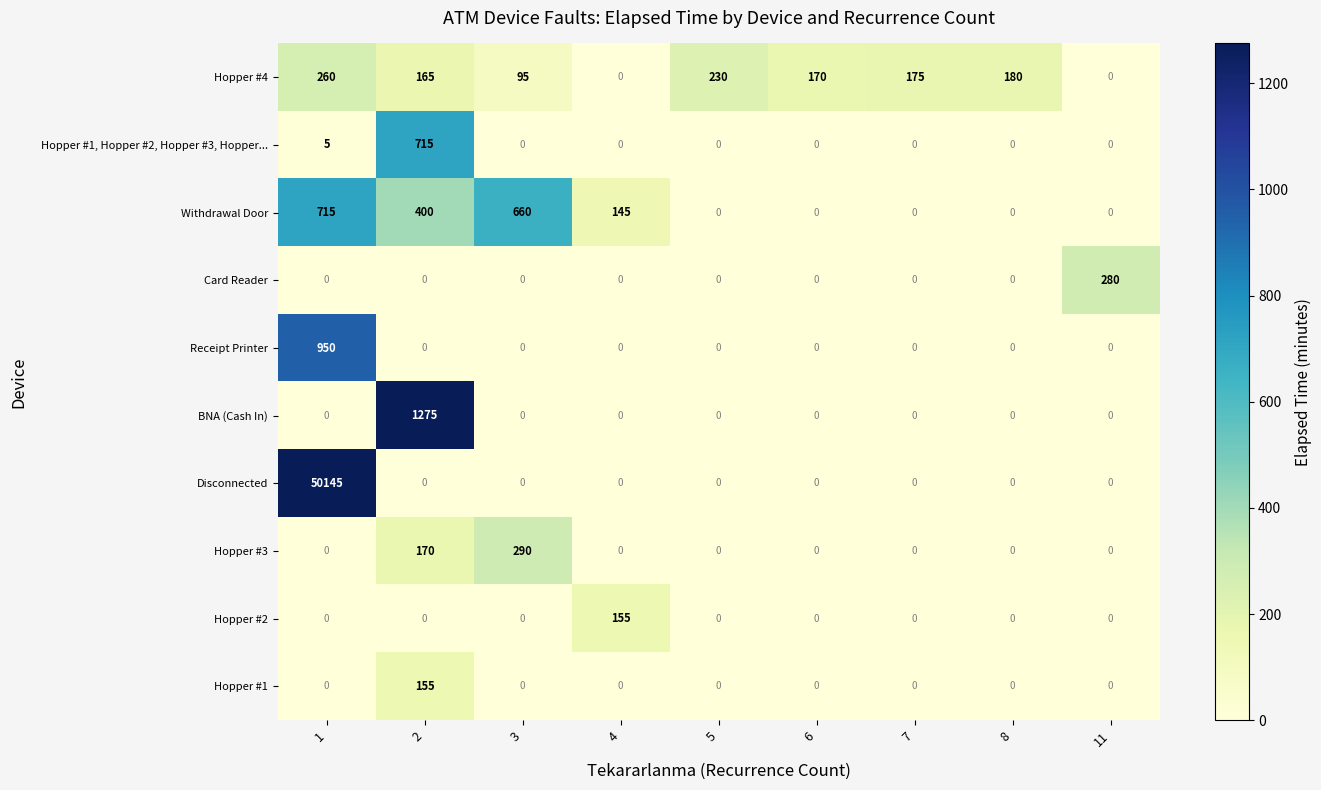

Between 3 and 6, which series saw the biggest shift?

Withdrawal Door